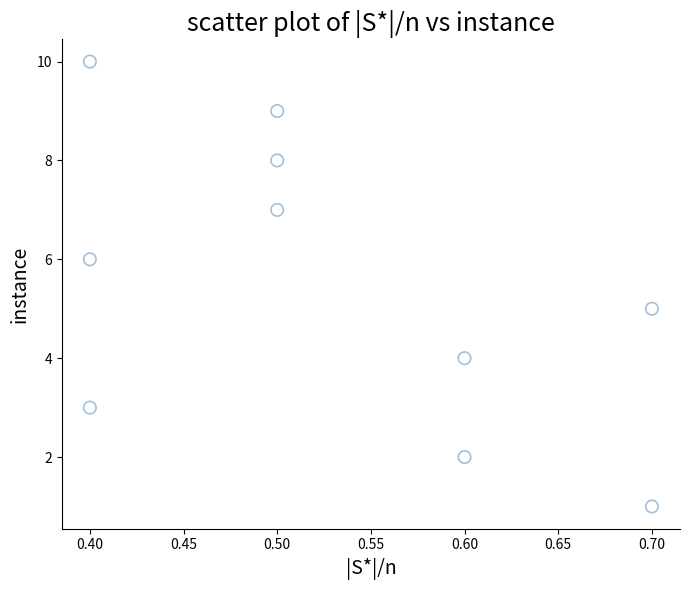

What is the average Y value?

6